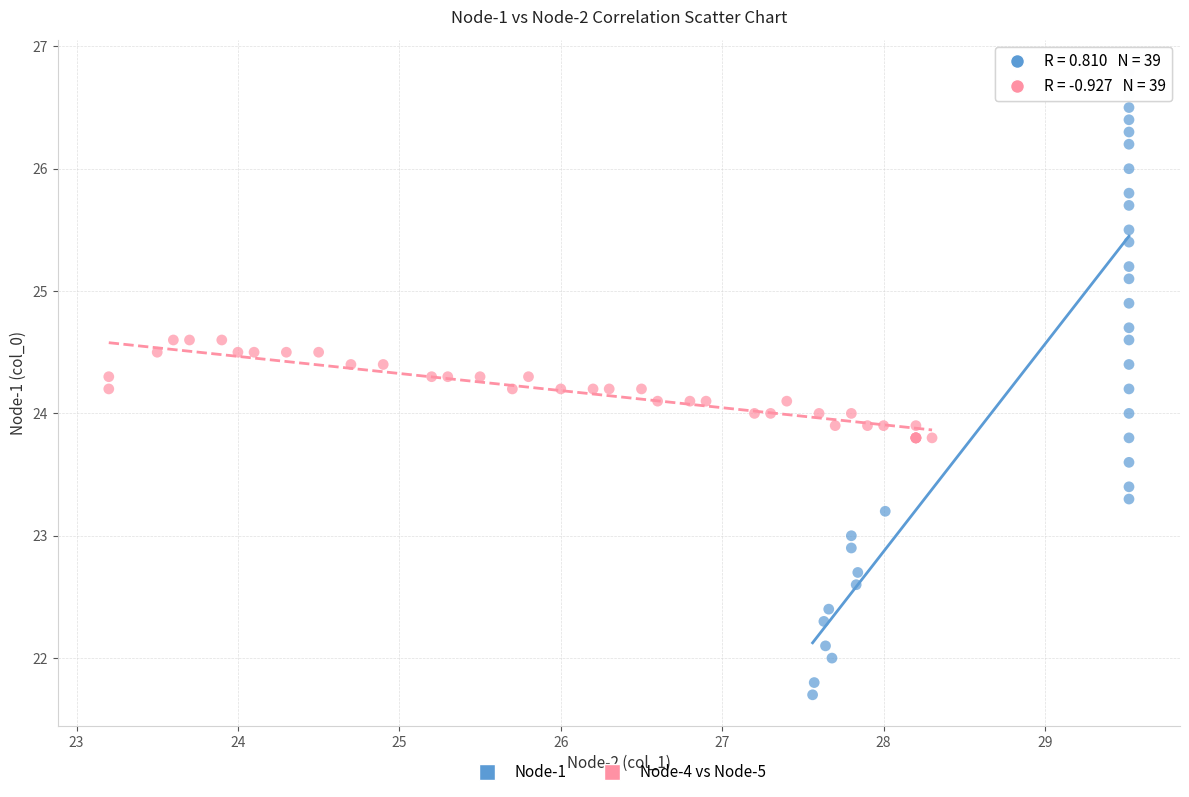

Which series has the widest spread of Y values?

Node-1